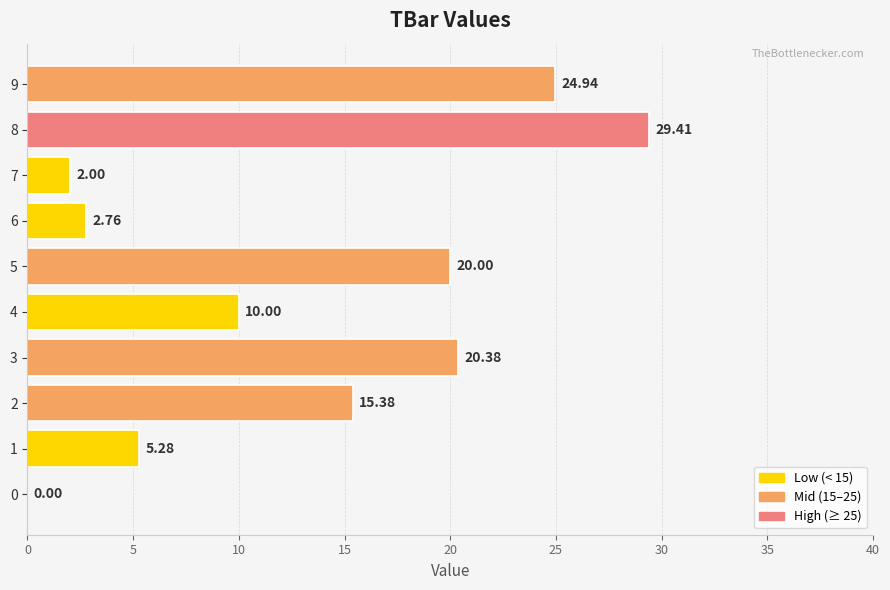

What is the change in value from 2 to 4?

-5.4